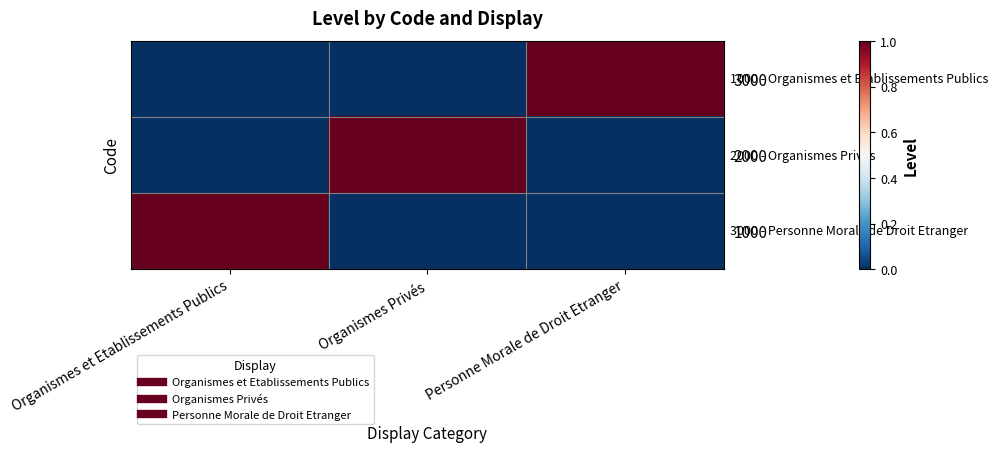

Between Organismes et Etablissements Publics and Personne Morale de Droit Etranger, which series saw the biggest shift?

1000